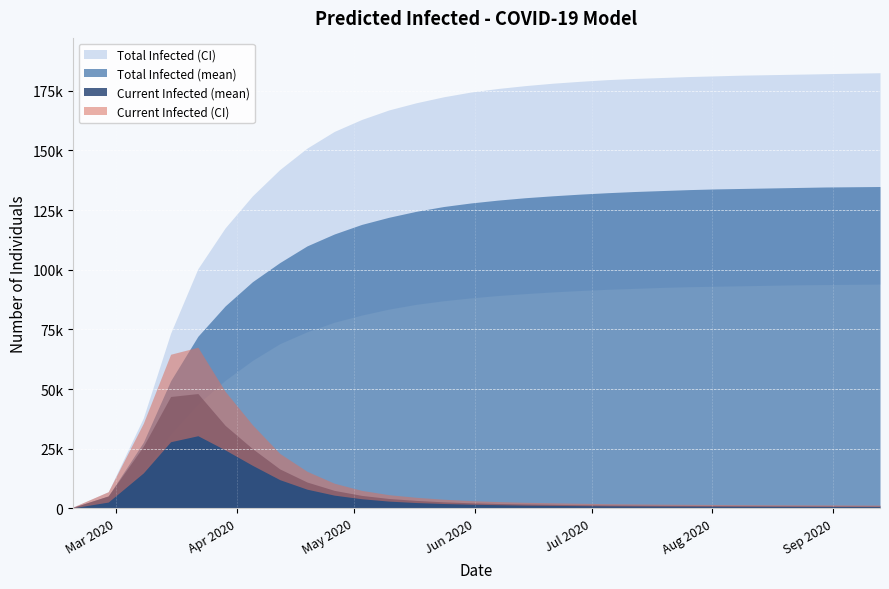

True or false: predicted_current_infected_upper has more than 0 interior local peaks.

True